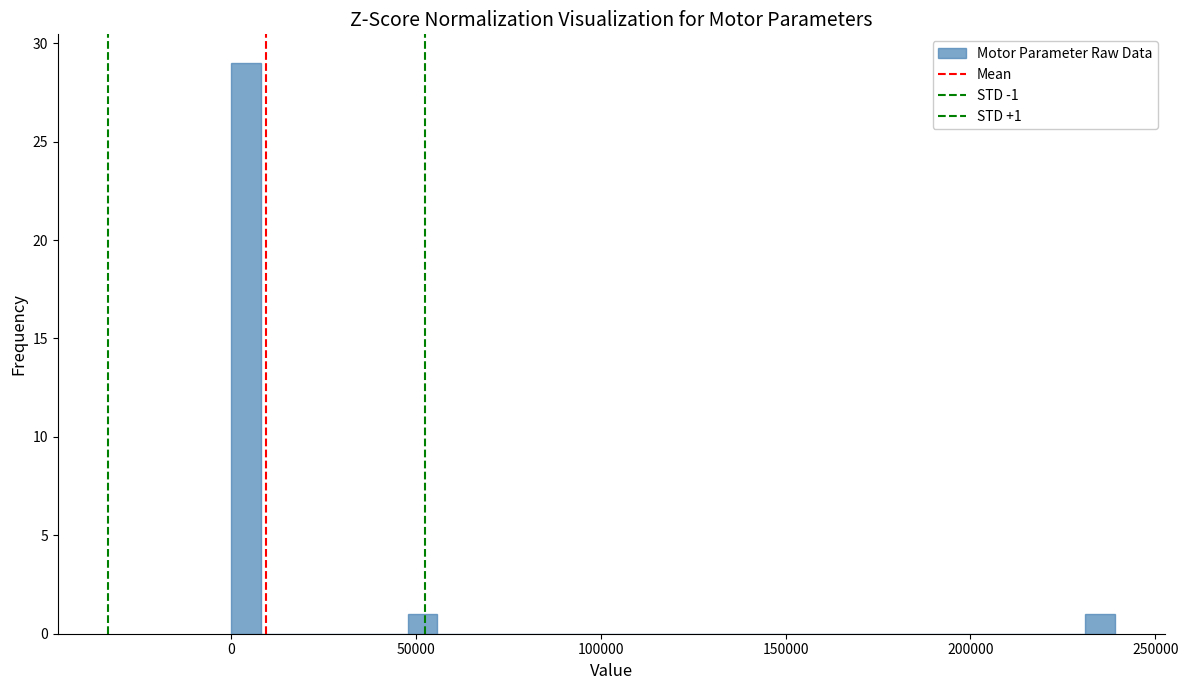

Around what value on the x-axis is the tallest bar? Give the approximate position of its centre, as read against the axis.

5000